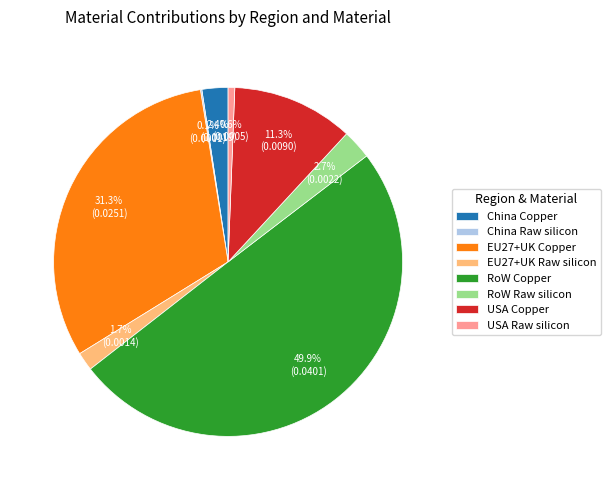

Is USA Copper the majority of the pie?

No